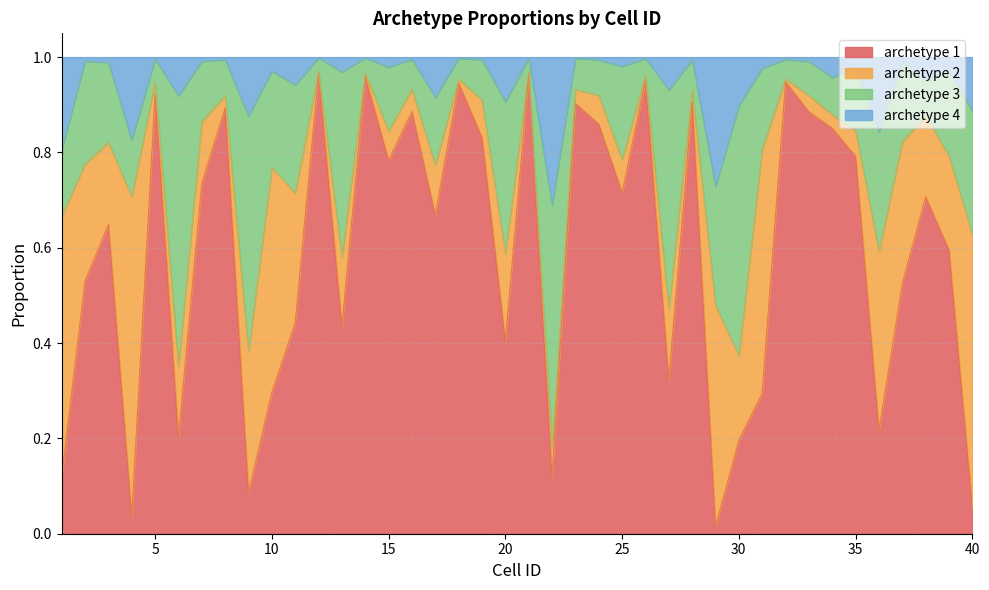

The value of archetype 1 at 30 is 0.2. True or false?

True